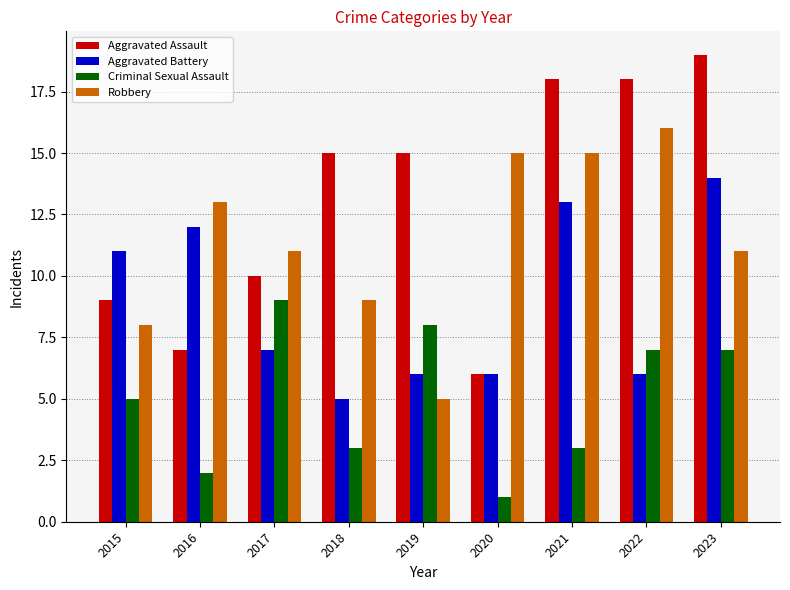

What is the sum of all Criminal Sexual Assault values?

45